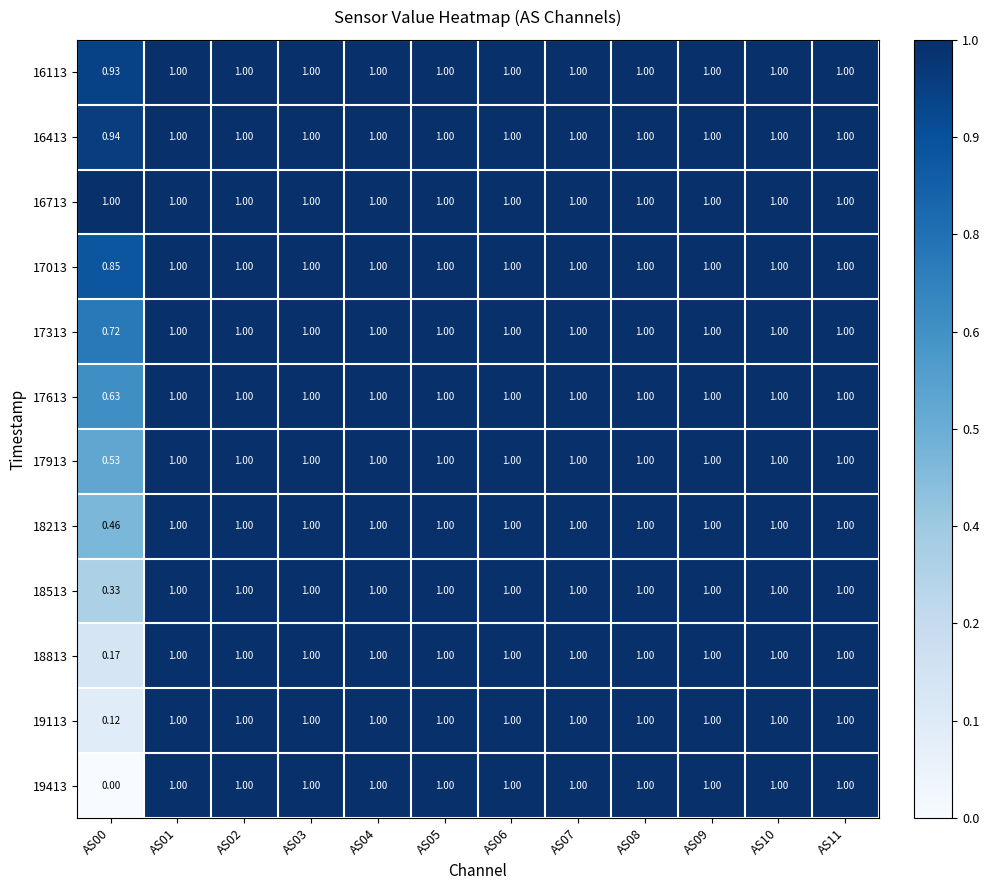

How many categories are shown in the chart?

12